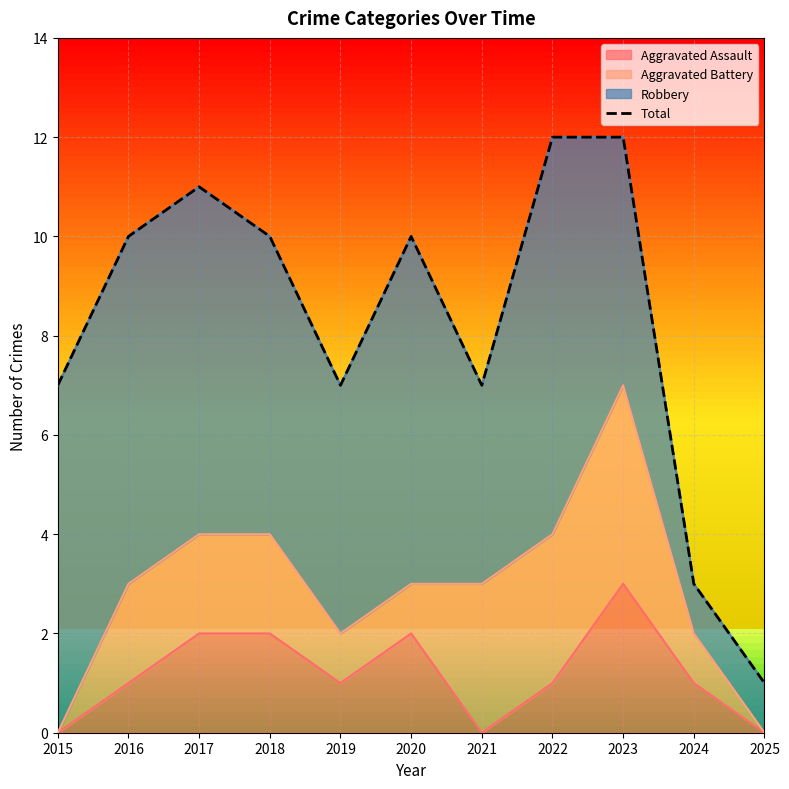

What is the difference between the values at 2017 and 2022?

1